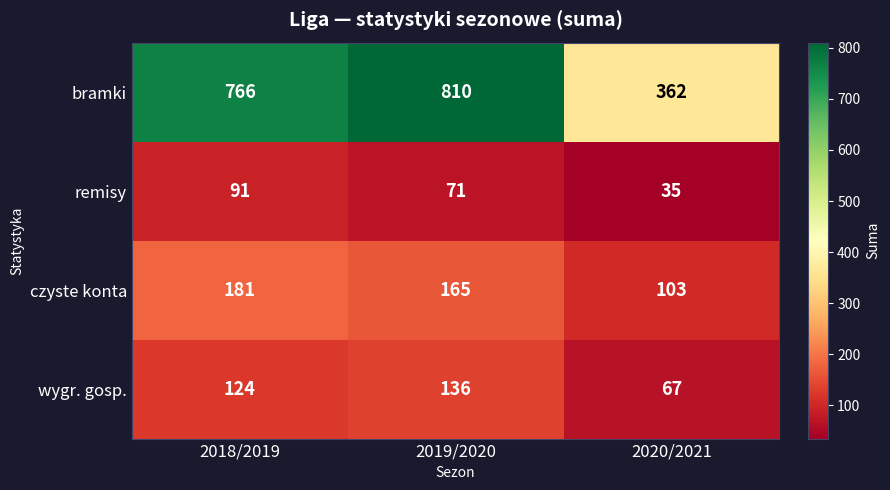

At which category is the sum across all series the highest?

2019/2020